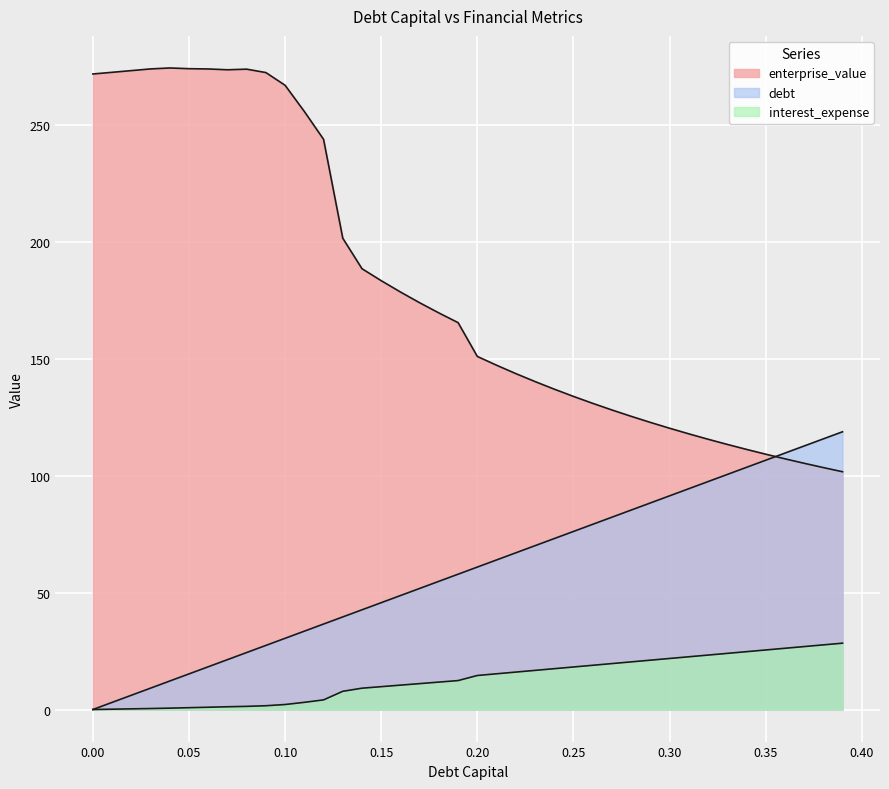

Which category has the highest value across all series?

0.04